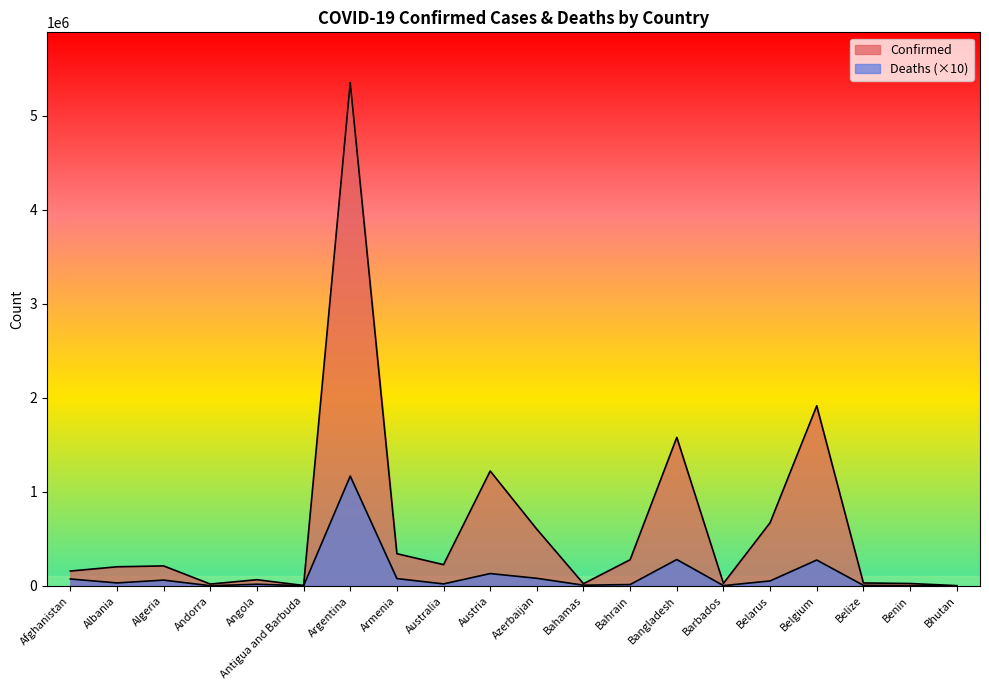

Does the chart display data point markers on the line(s)?

No